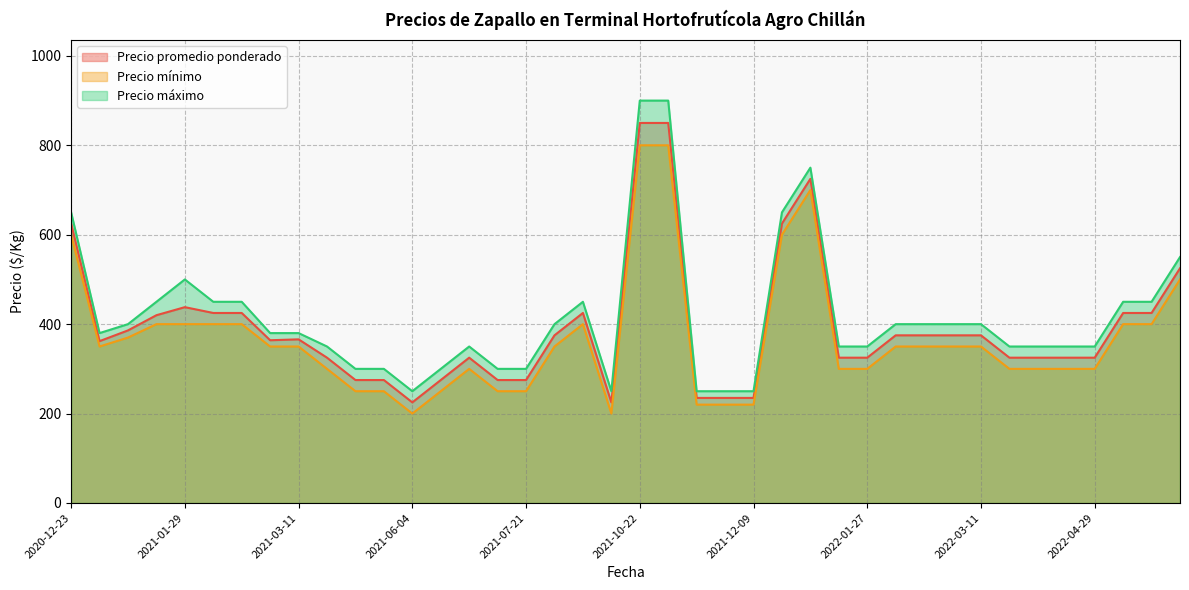

True or false: Precio máximo and Precio mínimo intersect in this chart.

False